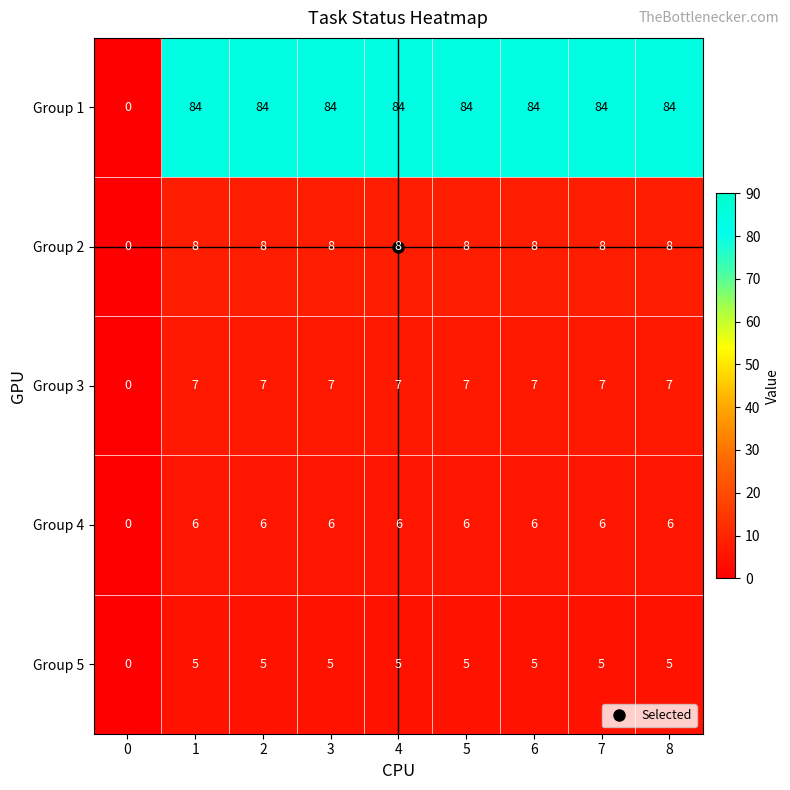

How many distinct data groups are displayed?

5